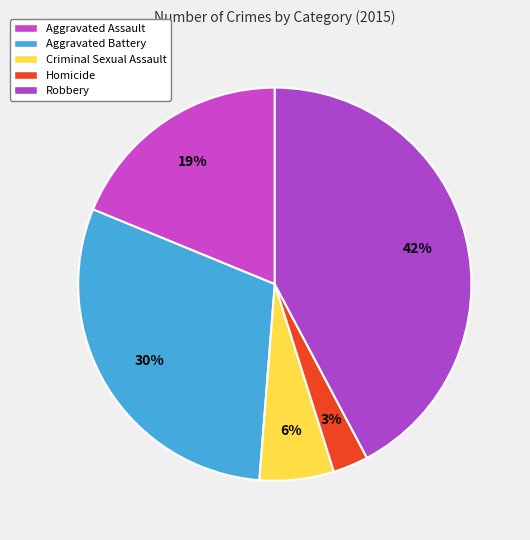

Count the number of slices in the pie.

5